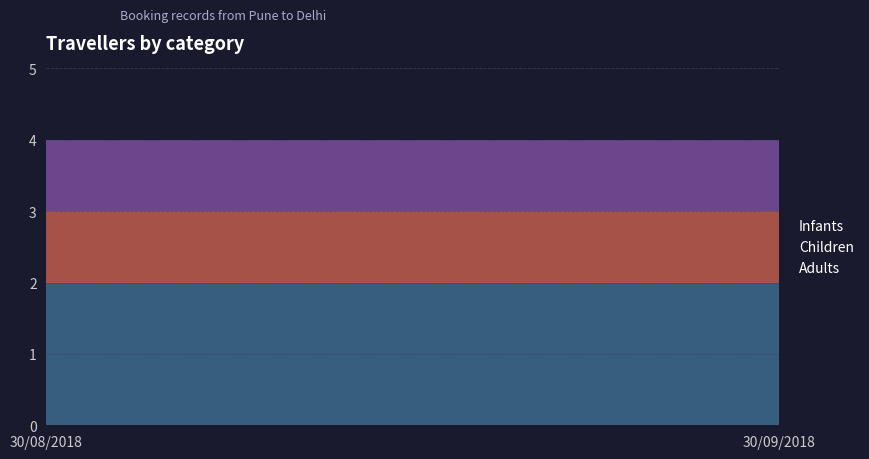

Reading left to right, list all the values displayed in this chart.

Adults: 30/08/2018=2	30/09/2018=2
Children: 30/08/2018=1	30/09/2018=1
Infants: 30/08/2018=1	30/09/2018=1